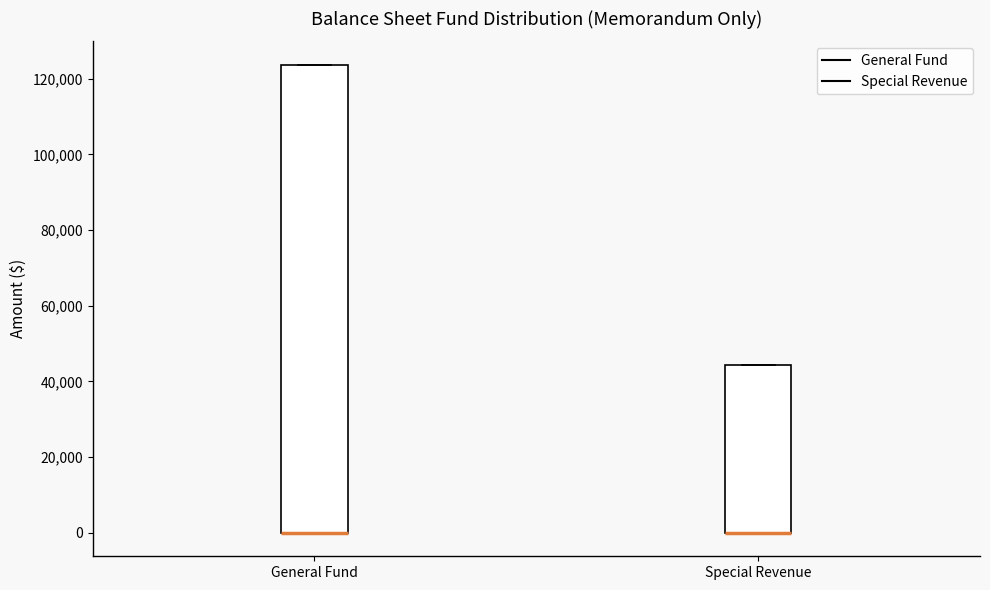

Reading left to right, read every box against the y-axis: the position of its median line, the range the box covers, and the ends of its whiskers. The values are not printed on the chart, so give them approximately, as read against the axis.

General Fund: median 0 (drawn on the box's lower edge), box 0 to 124000, whiskers 0 to 124000
Special Revenue: median 0 (drawn on the box's lower edge), box 0 to 44000, whiskers 0 to 44000